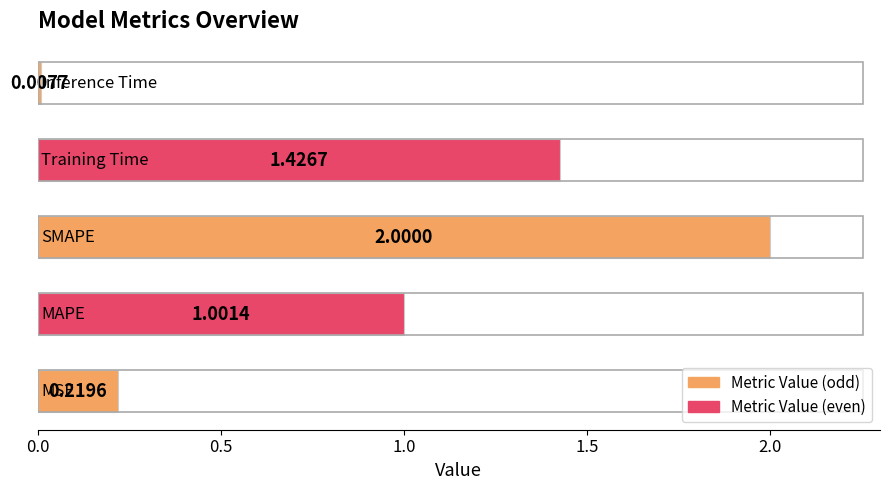

Are the bars horizontal?

Yes